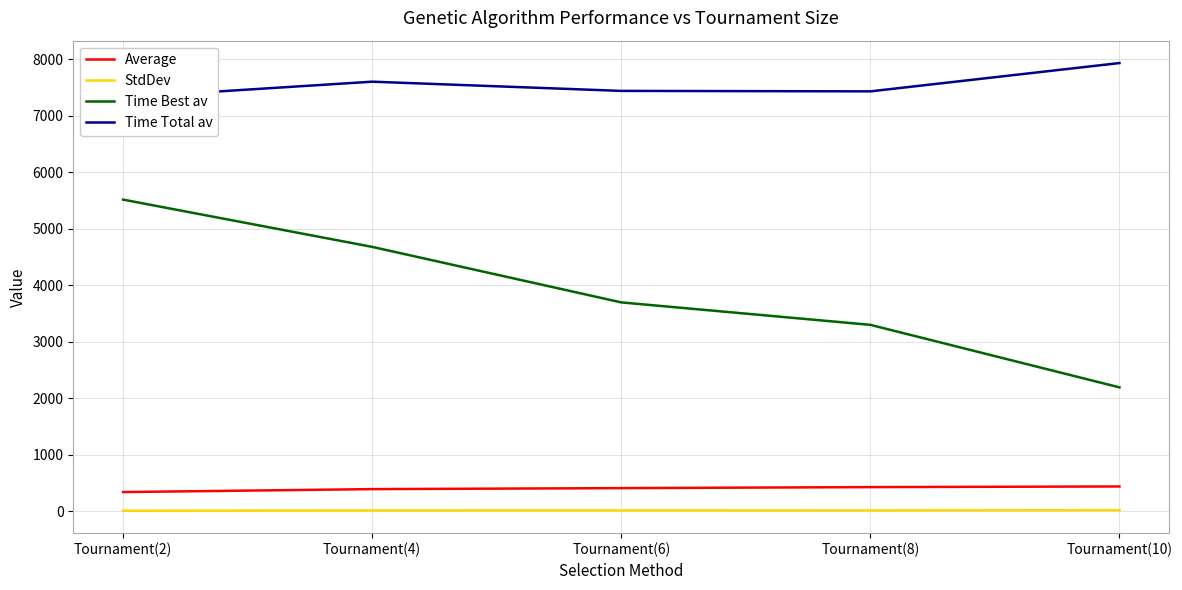

Where is the first local minimum for StdDev?

Tournament(8)